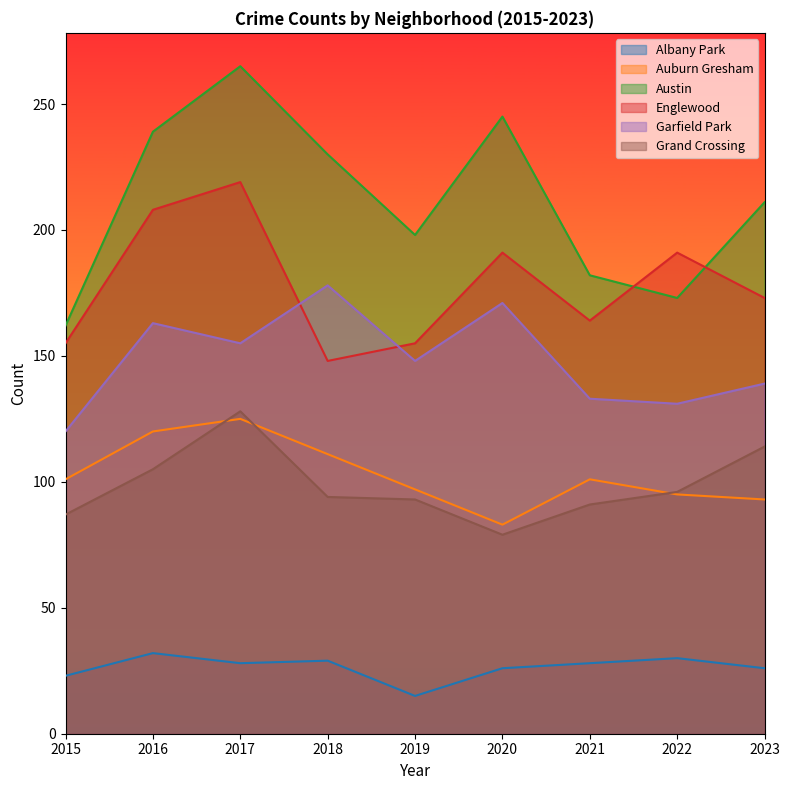

Between 2022 and 2023, which series saw the biggest shift?

Austin